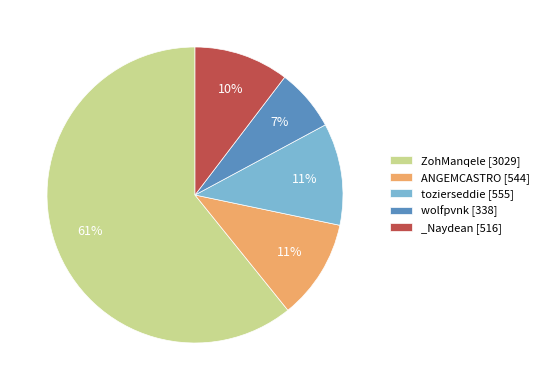

How many slices are in this pie chart?

5